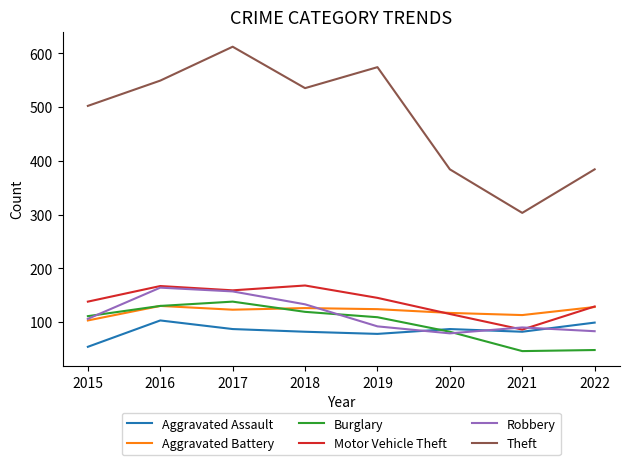

What is the difference between the highest and lowest values at 2021?

257